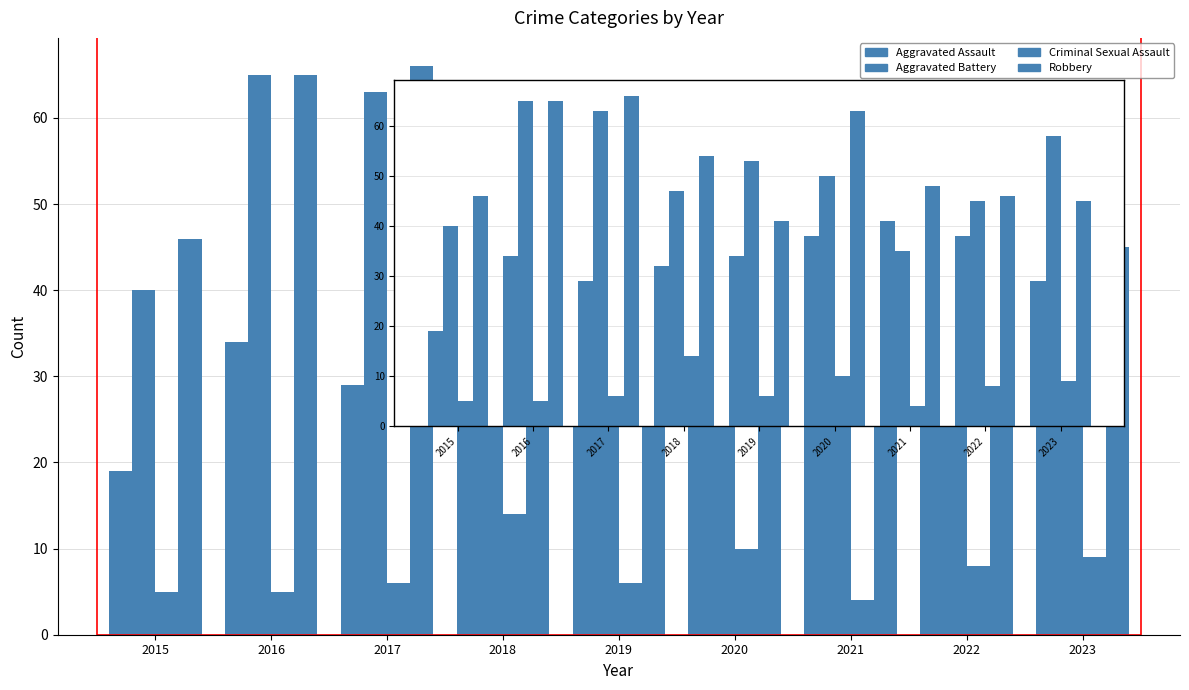

Count the number of categories in the chart.

9